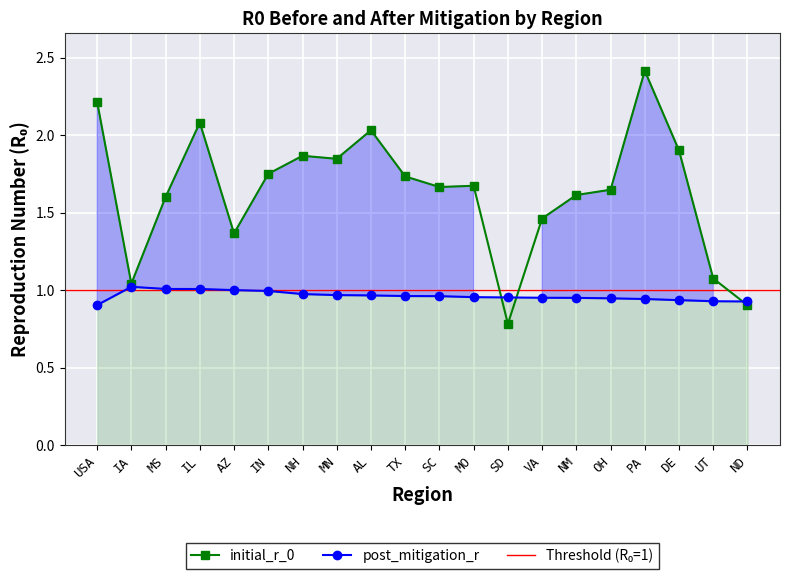

Between which two adjacent categories do initial_r_0 and post_mitigation_r first intersect?

MO and SD